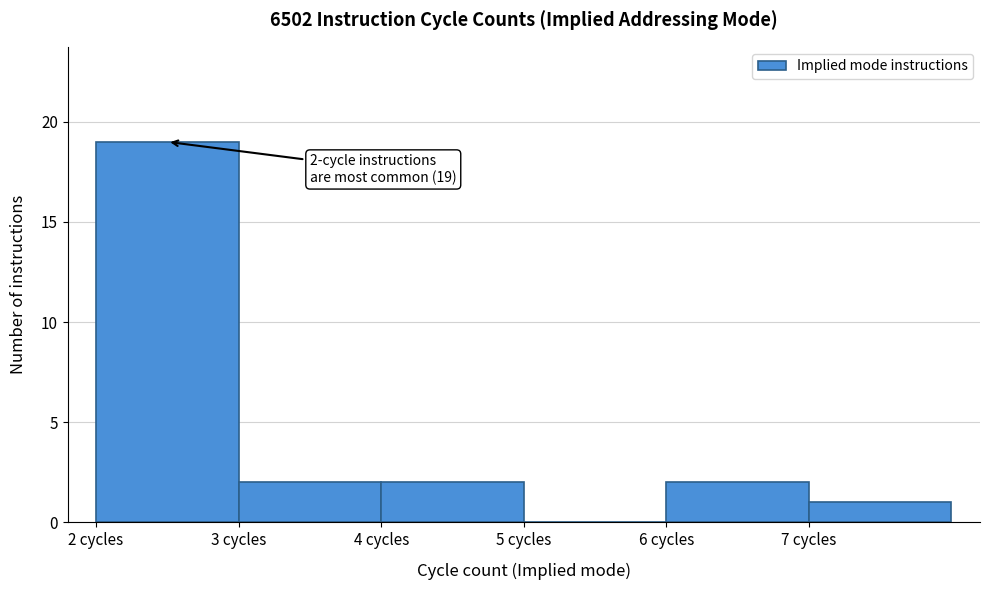

Over which range of the x-axis is the bar tallest?

2 to 3